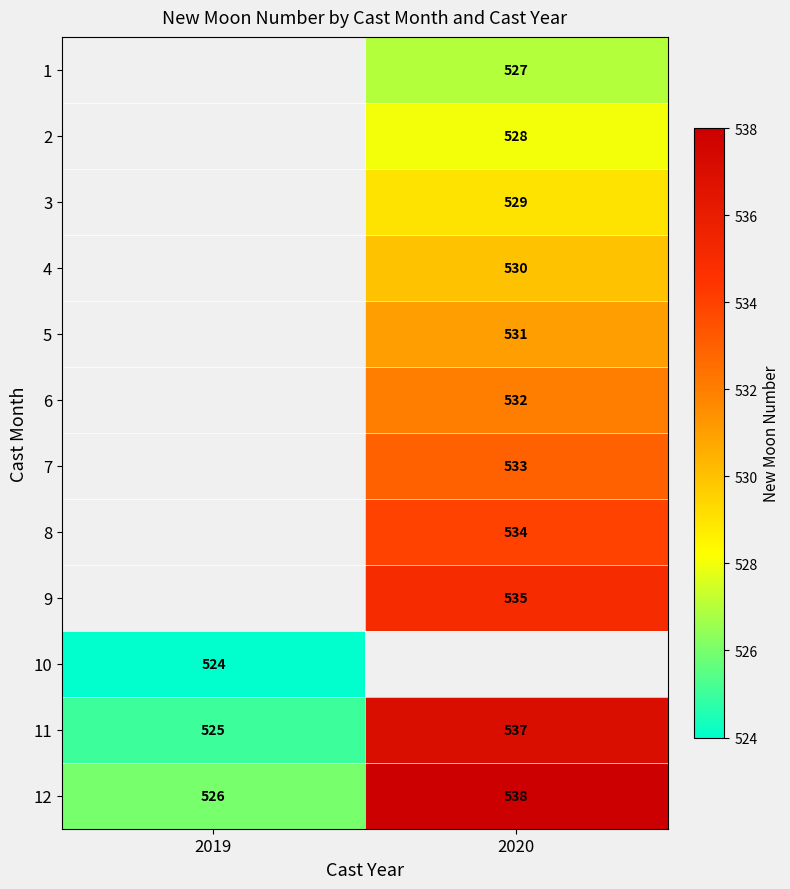

Which label corresponds to the largest value in the chart?

2020